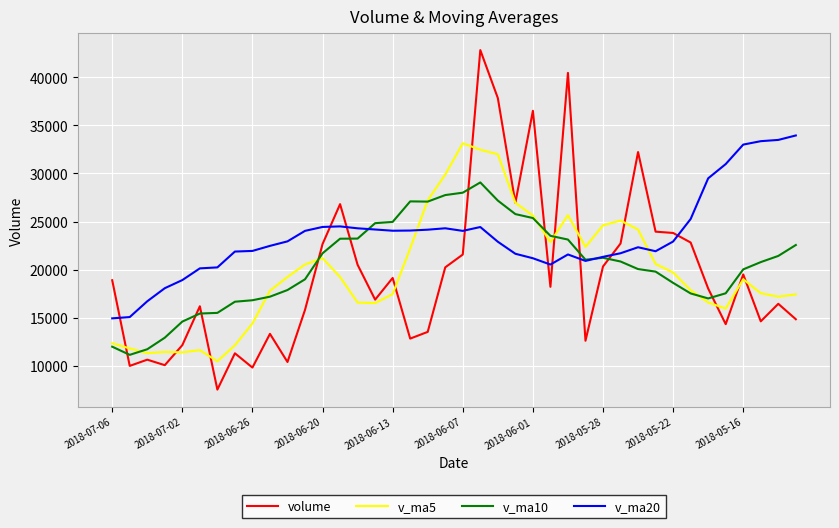

True or false: volume and v_ma20 cross at least once.

True